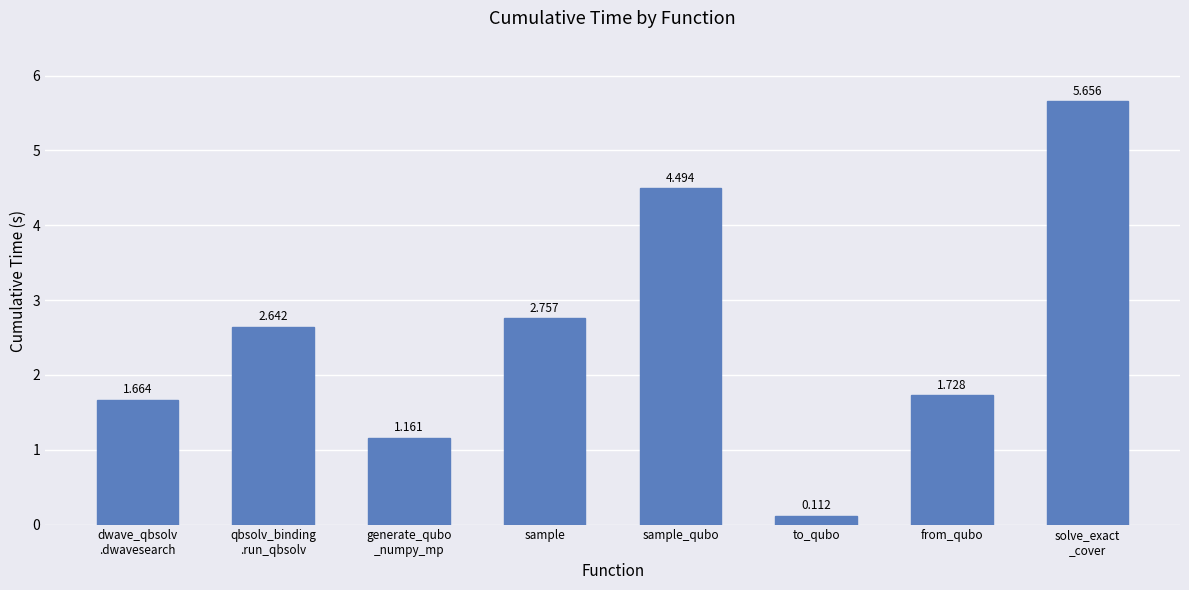

Which label corresponds to the smallest value in the chart?

to_qubo